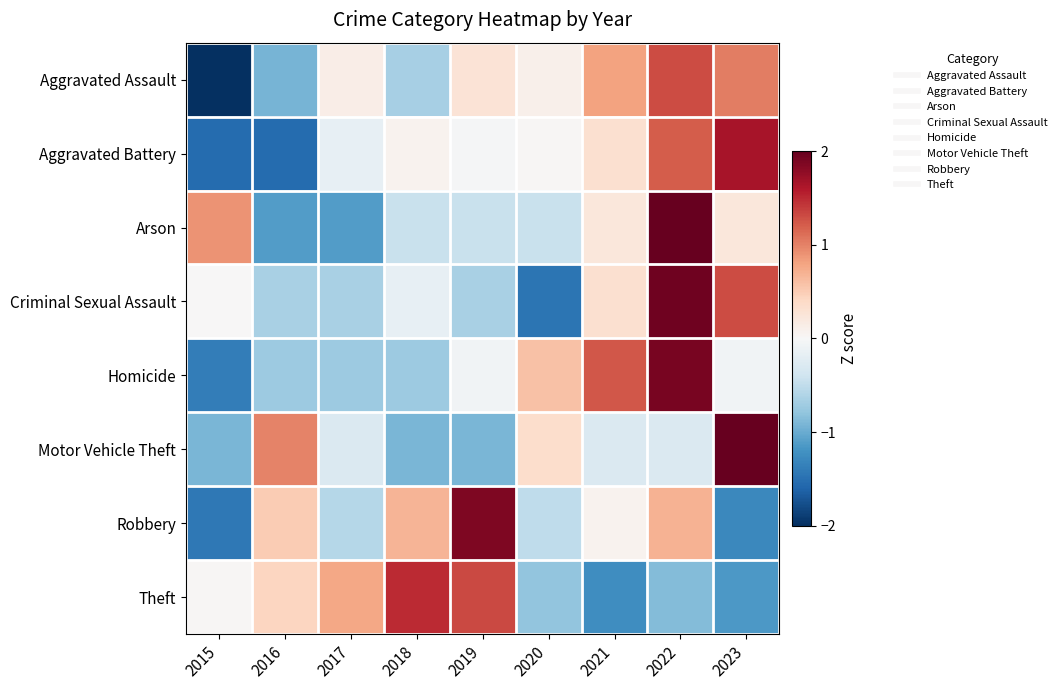

Between 2017 and 2023, which series saw the biggest shift?

Motor Vehicle Theft